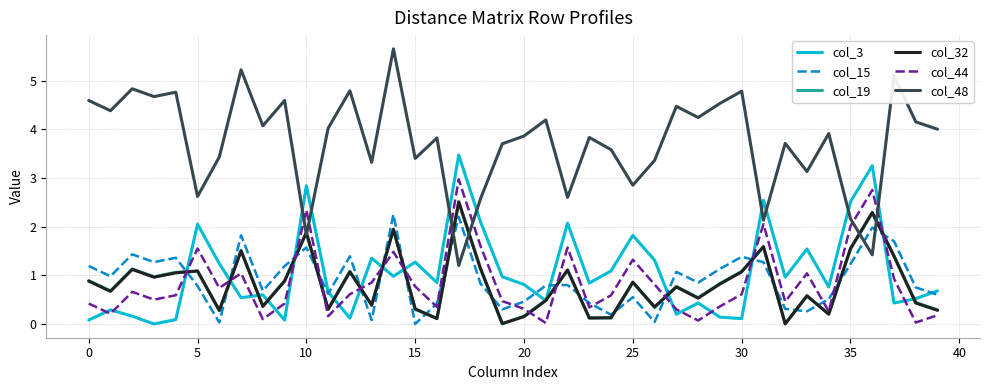

True or false: col_3 and col_48 intersect in this chart.

True